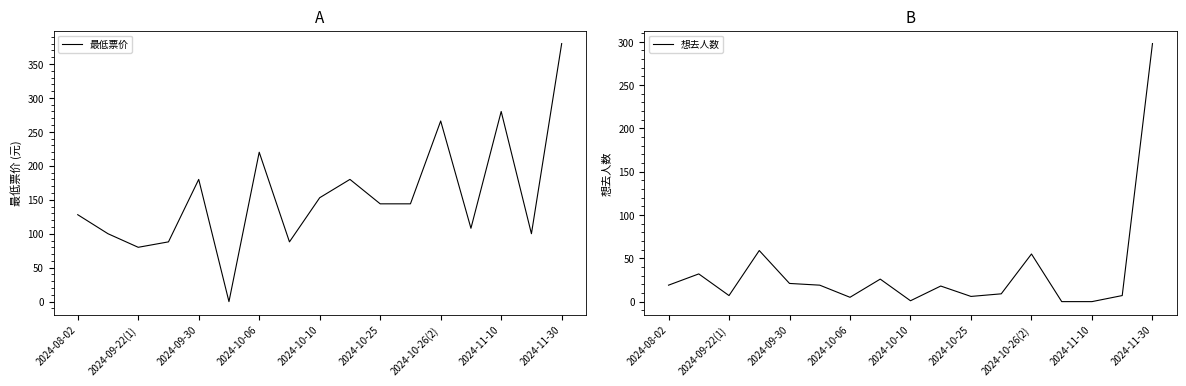

What is the sum of all 想去人数 values?

582